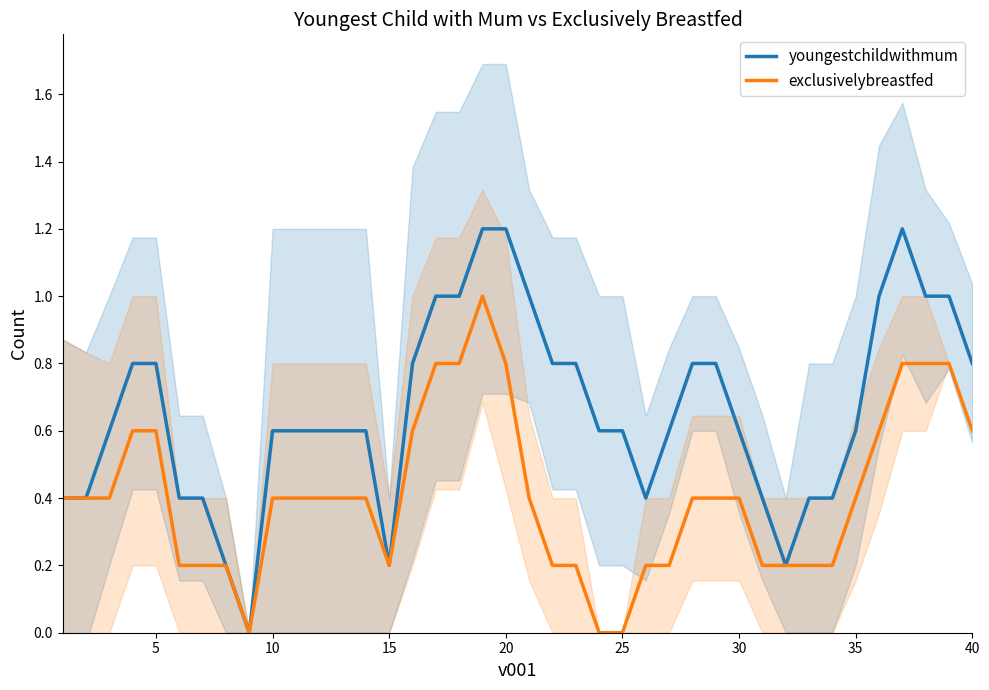

Is it true that exclusivelybreastfed equals 0.4 at 30?

True